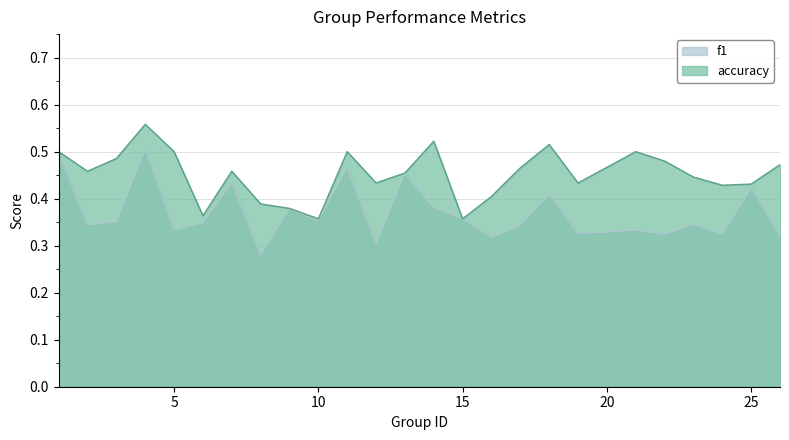

Is it true that f1 equals 0.5 at 24?

False